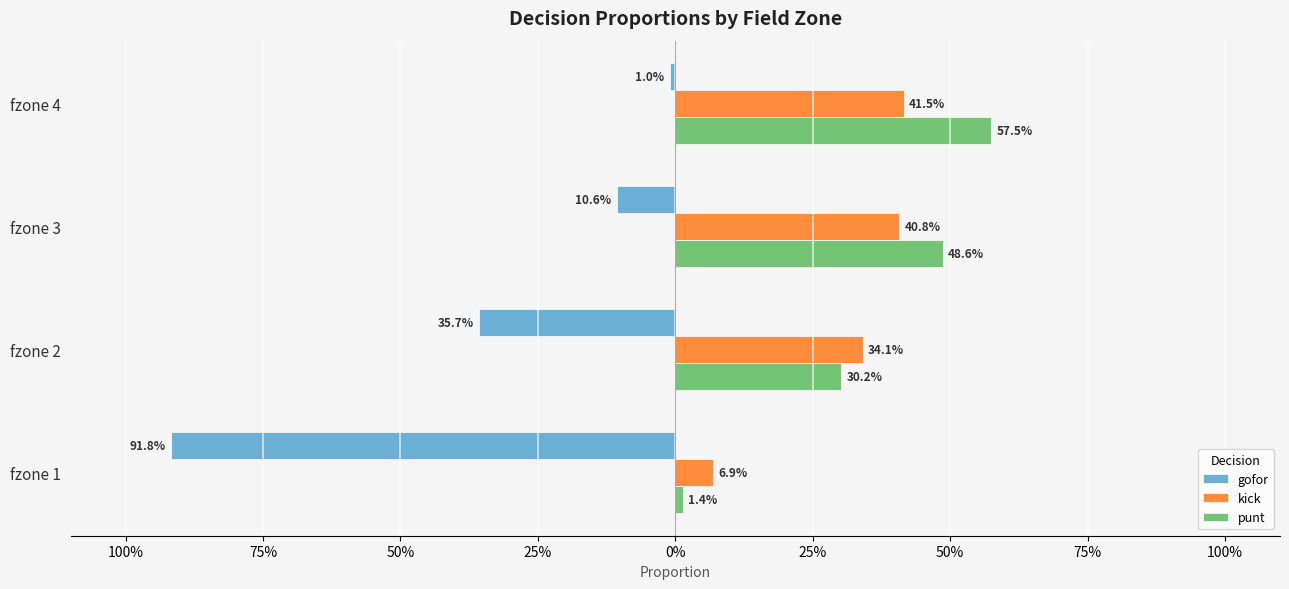

What are all the series names shown in the legend?

gofor, kick, punt